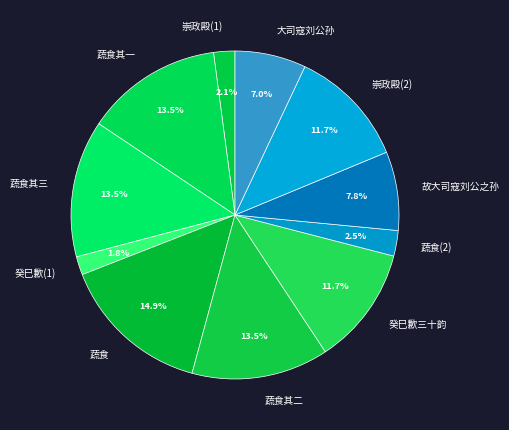

Which category has the biggest portion of the pie?

蔬食